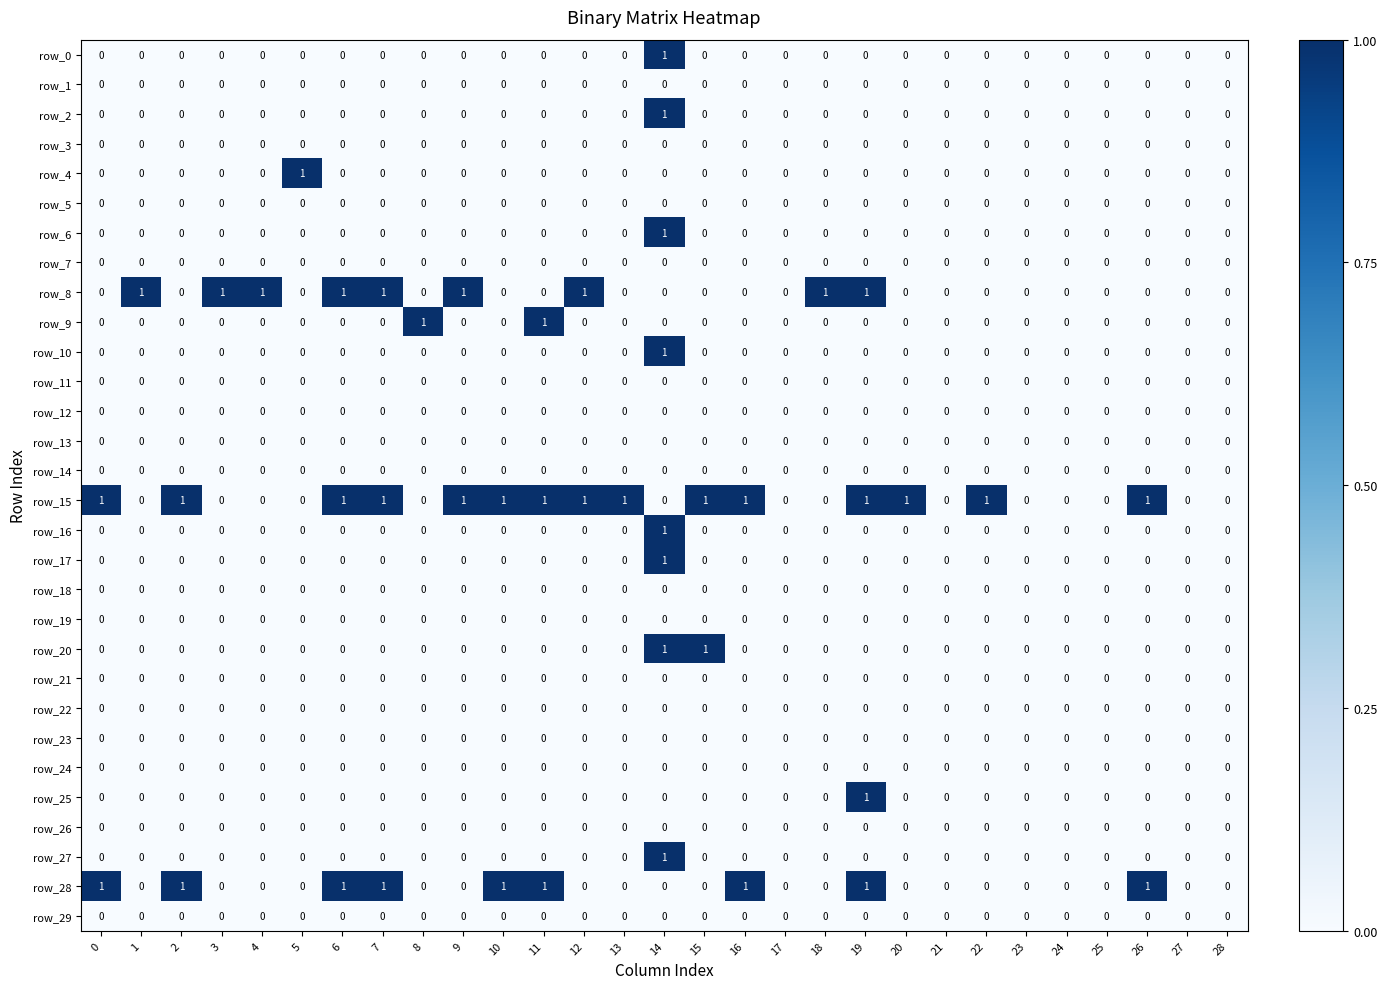

The row_19 series shows 0 at 16. True or false?

True